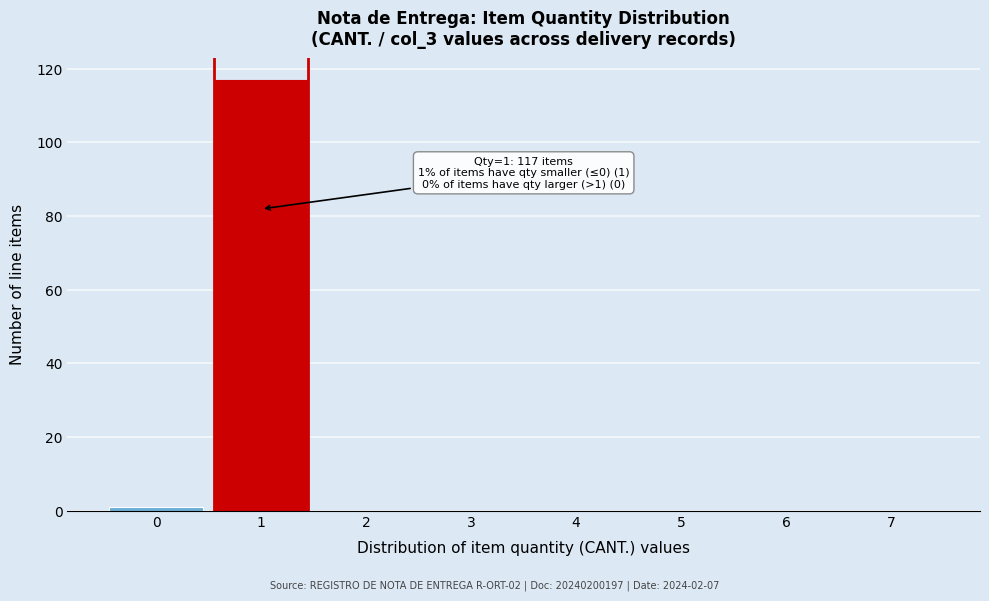

Over which range of the x-axis is the bar tallest?

0.5 to 1.5